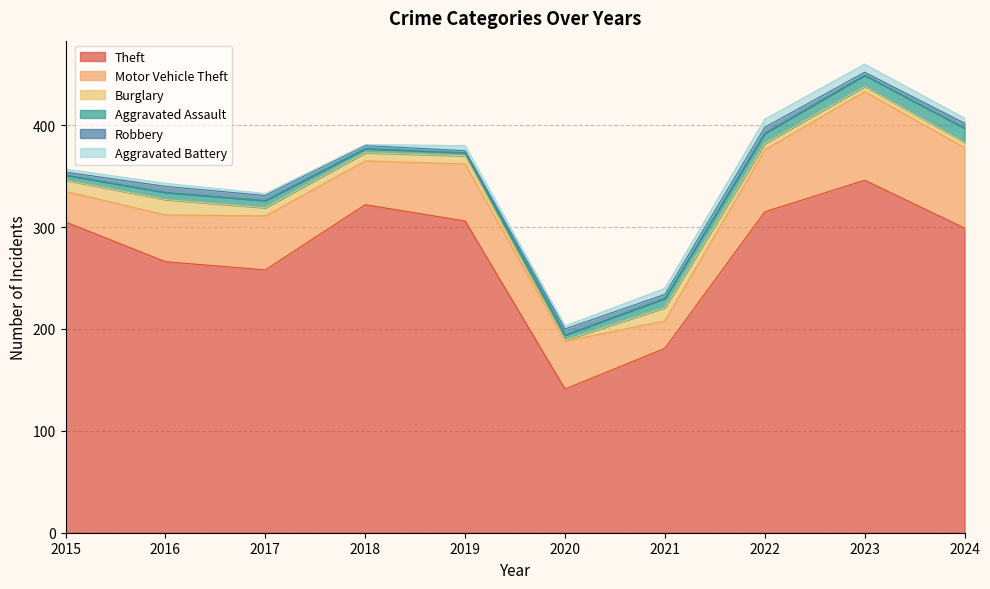

What is the total value across all series at 2022?

406